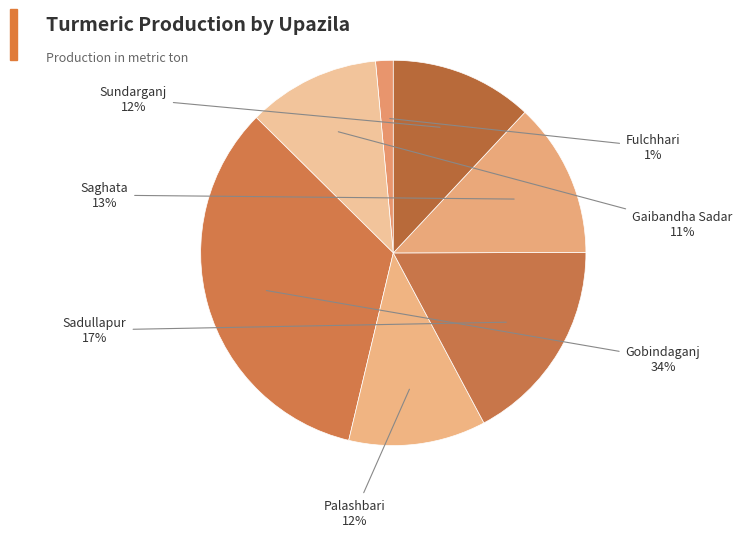

Combined, do Saghata and Sundarganj account for over 50%?

No